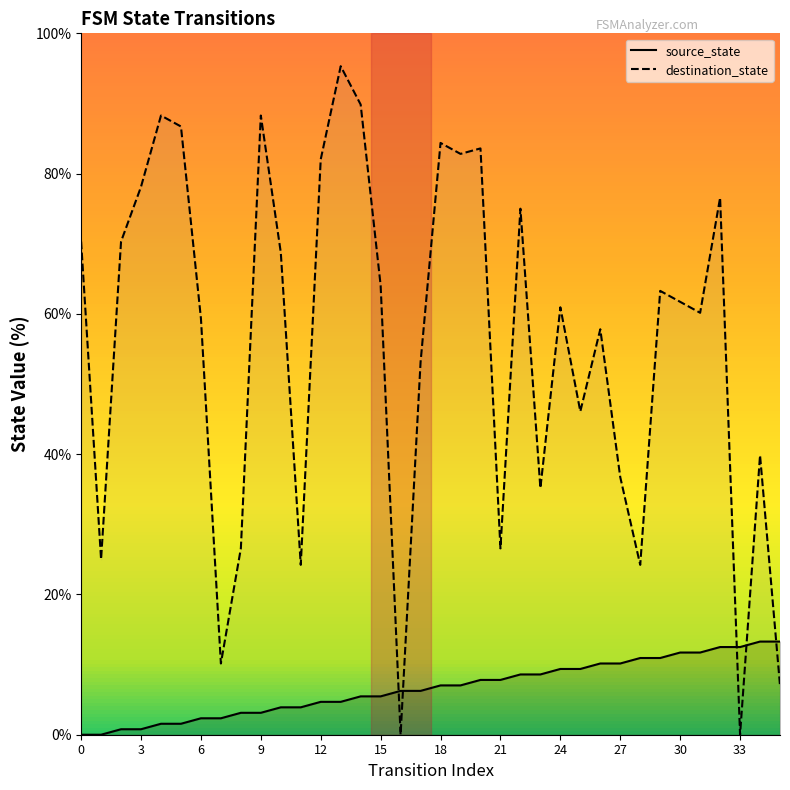

What are all the series names shown in the legend?

source_state, destination_state